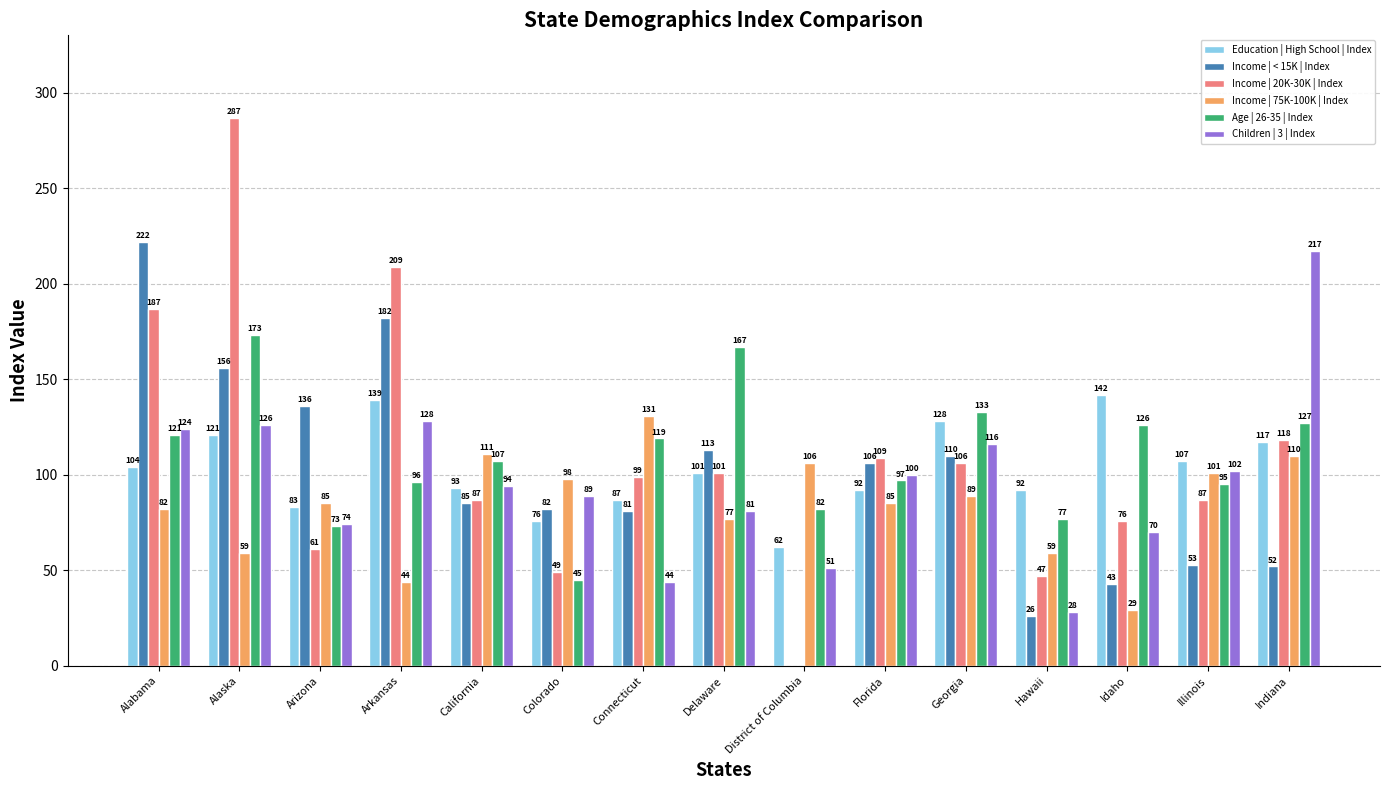

How many distinct data groups are displayed?

6